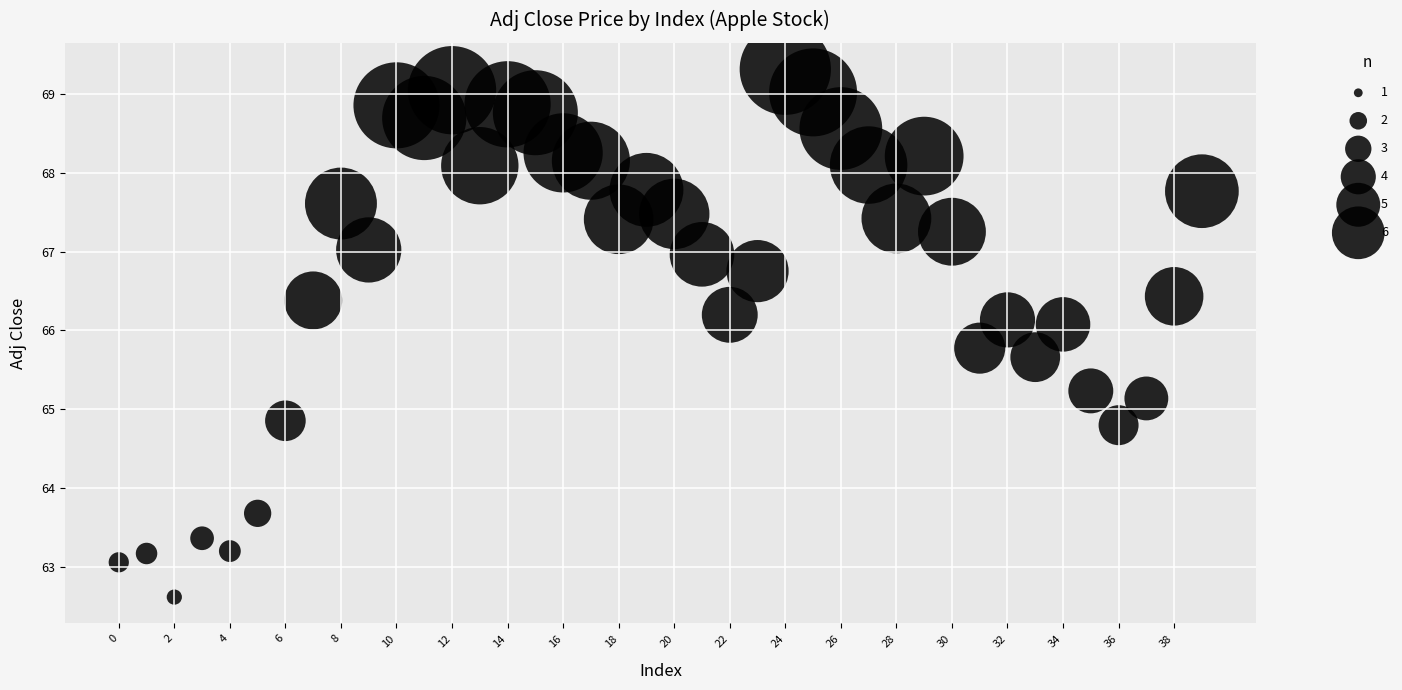

What is the range of Y values (max minus min)?

6.7